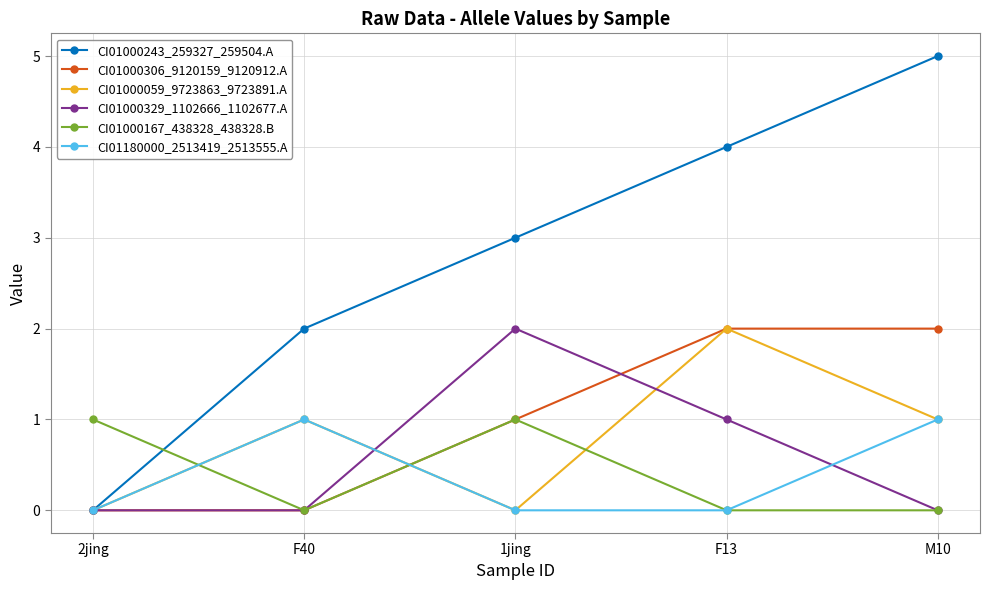

How many interior local valleys does the CI01000059_9723863_9723891.A series have?

1